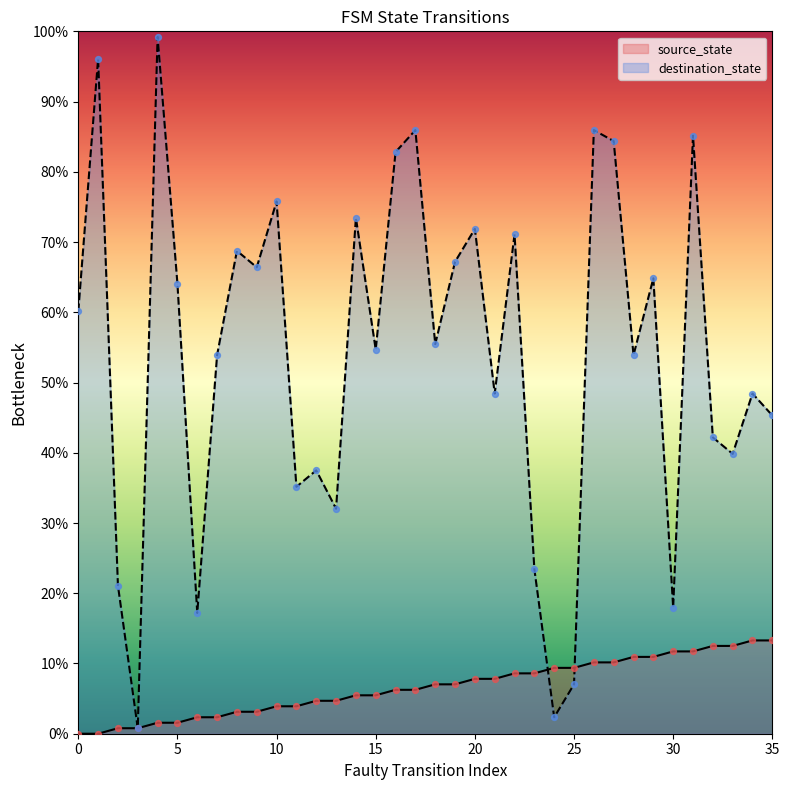

What are all the series names shown in the legend?

source_state, destination_state